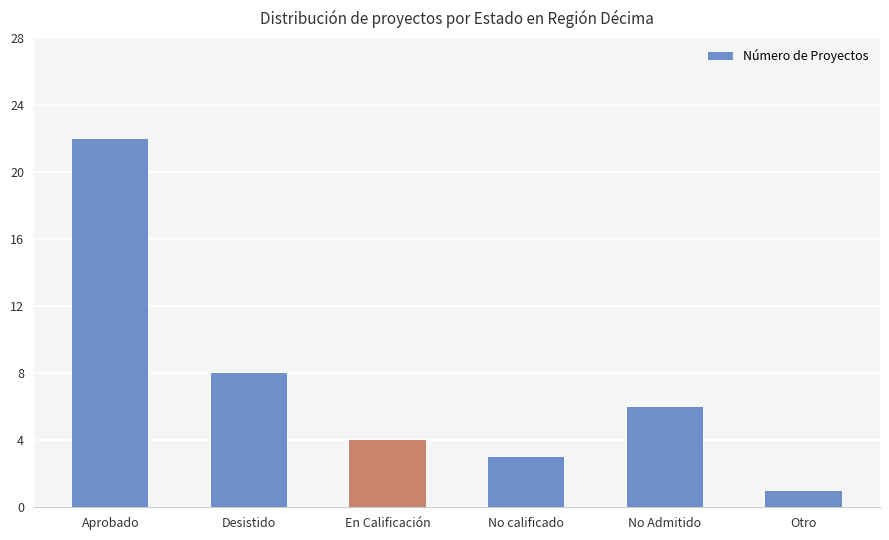

Count the number of data series in this chart.

1